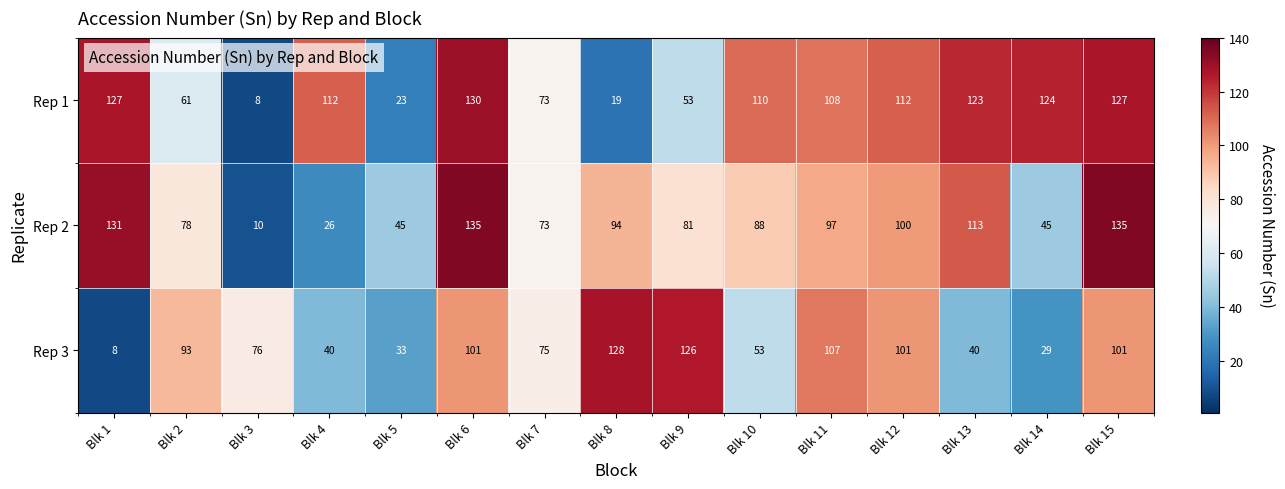

The Rep 1 series shows 124 at Blk 14. True or false?

True